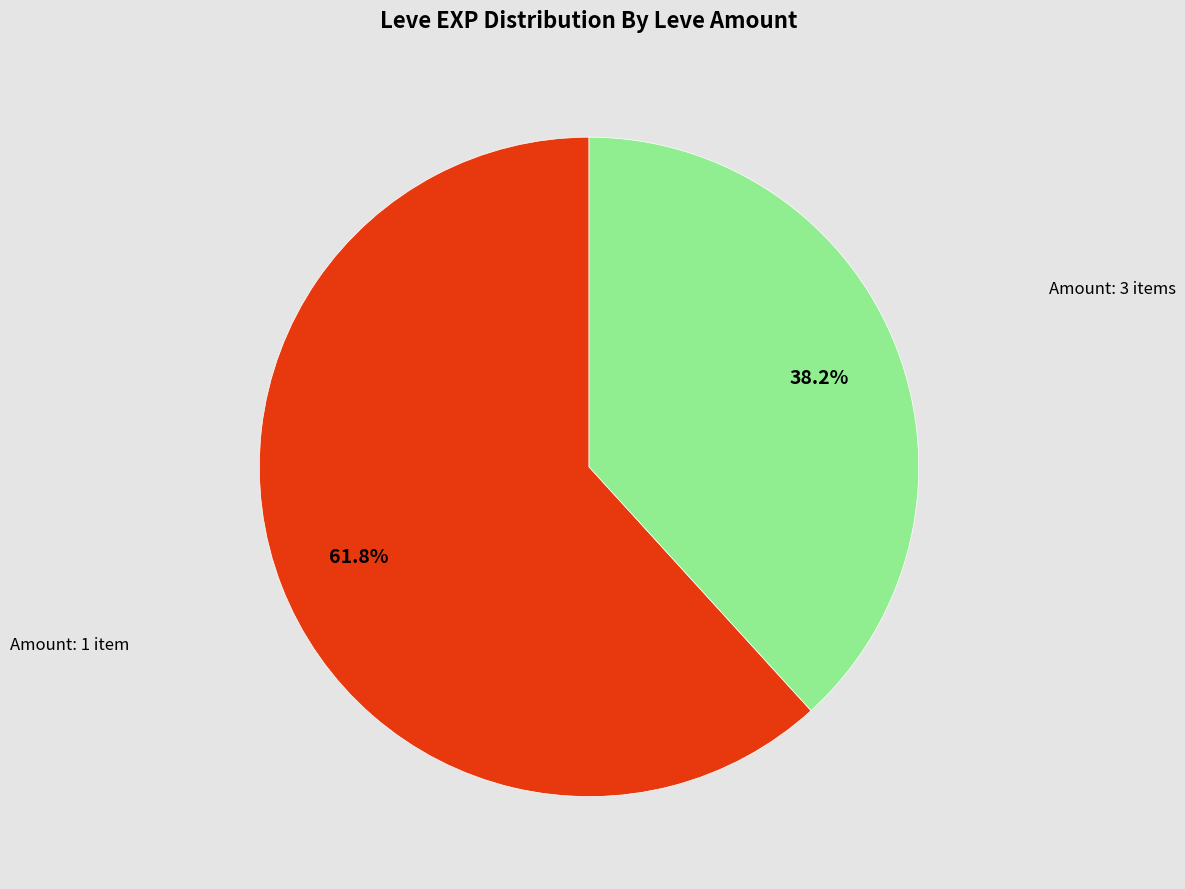

Is there any slice that represents more than half of the pie?

Yes